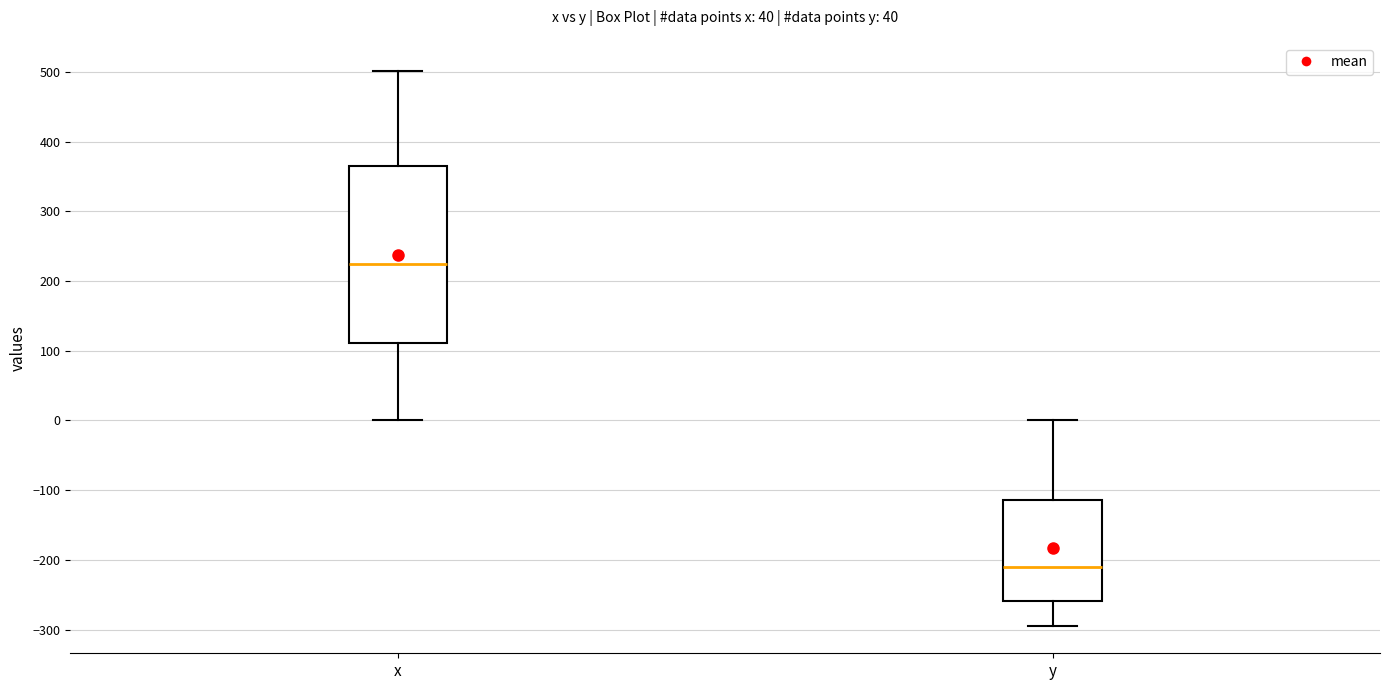

Where does the upper whisker of the box for y end on the y-axis? The values are not printed on the chart, so give them approximately, as read against the axis.

0